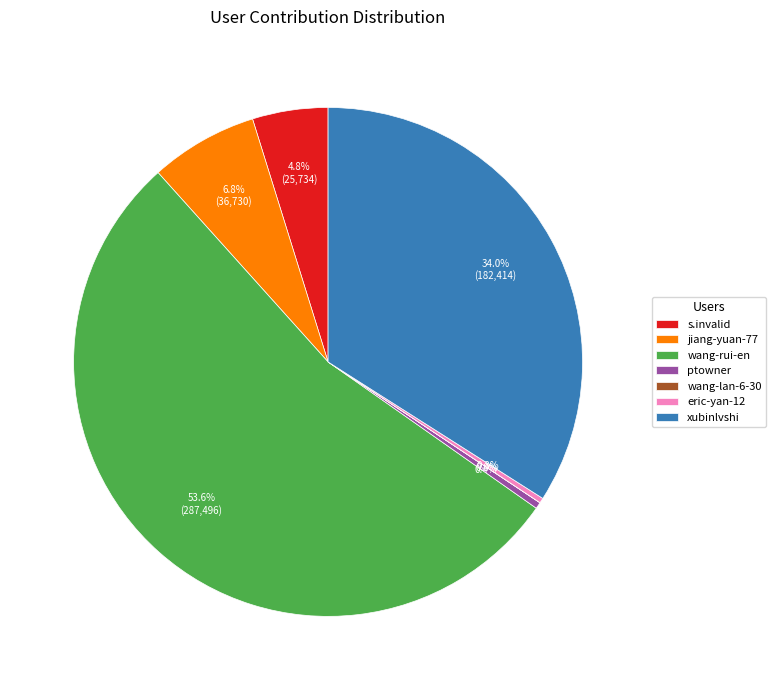

Is it true that wang-rui-en is 45% of the pie?

False